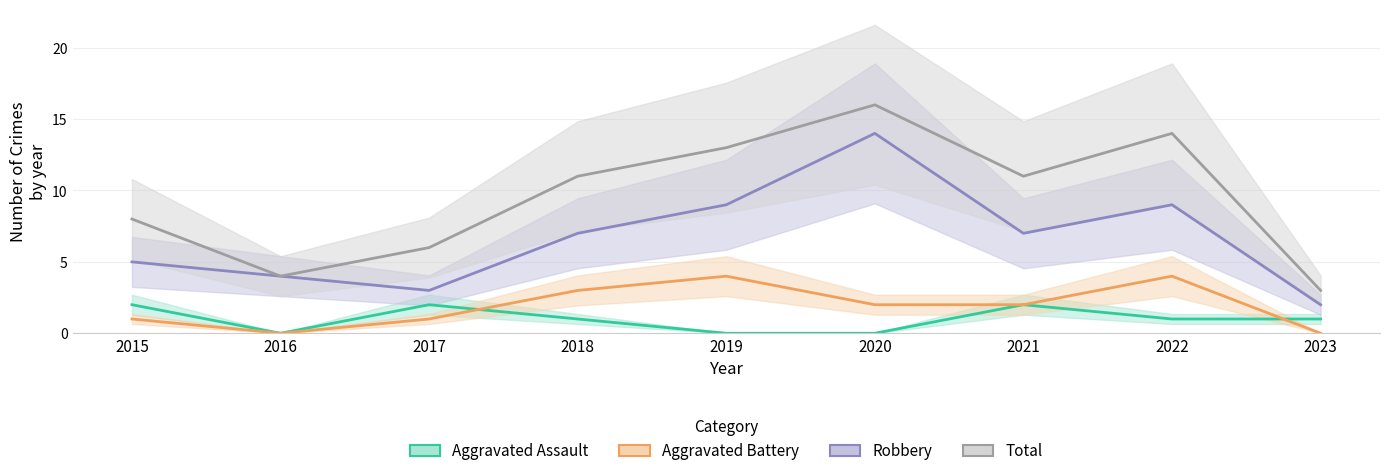

Does the chart have visible grid lines?

Yes